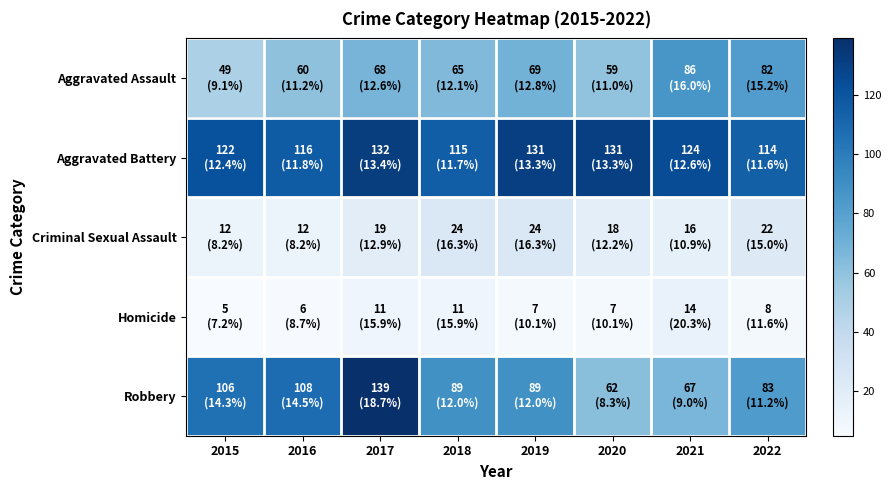

Count the number of categories in the chart.

8